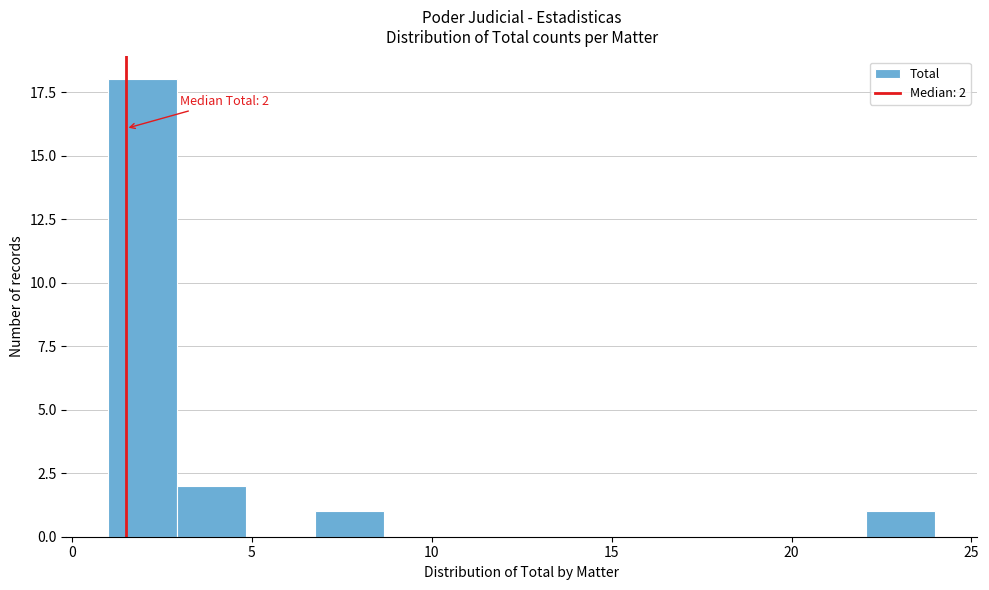

Read against the x-axis, roughly where is the centre of the tallest bar?

2.0